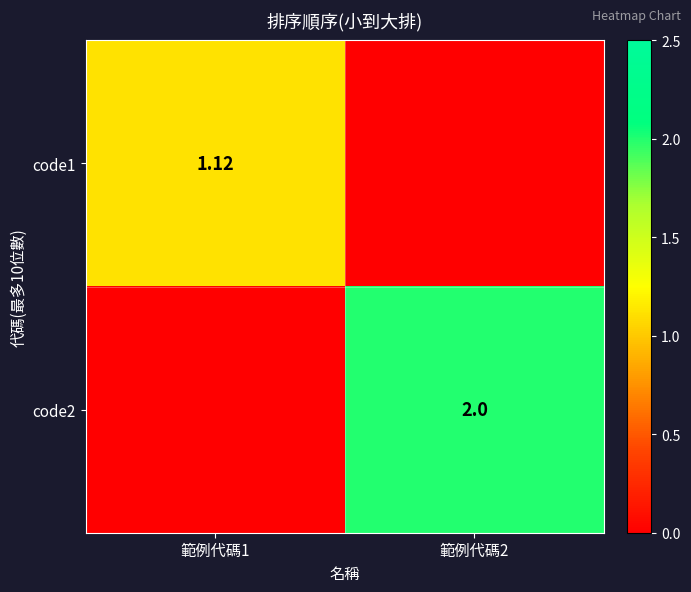

What is the total value across all series at 範例代碼2?

2.0